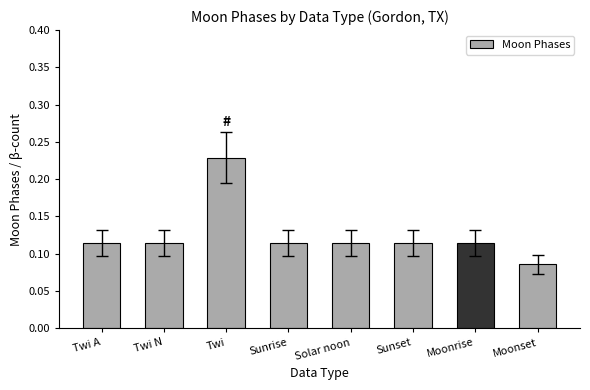

Count the values in the range 0 to 1.

8